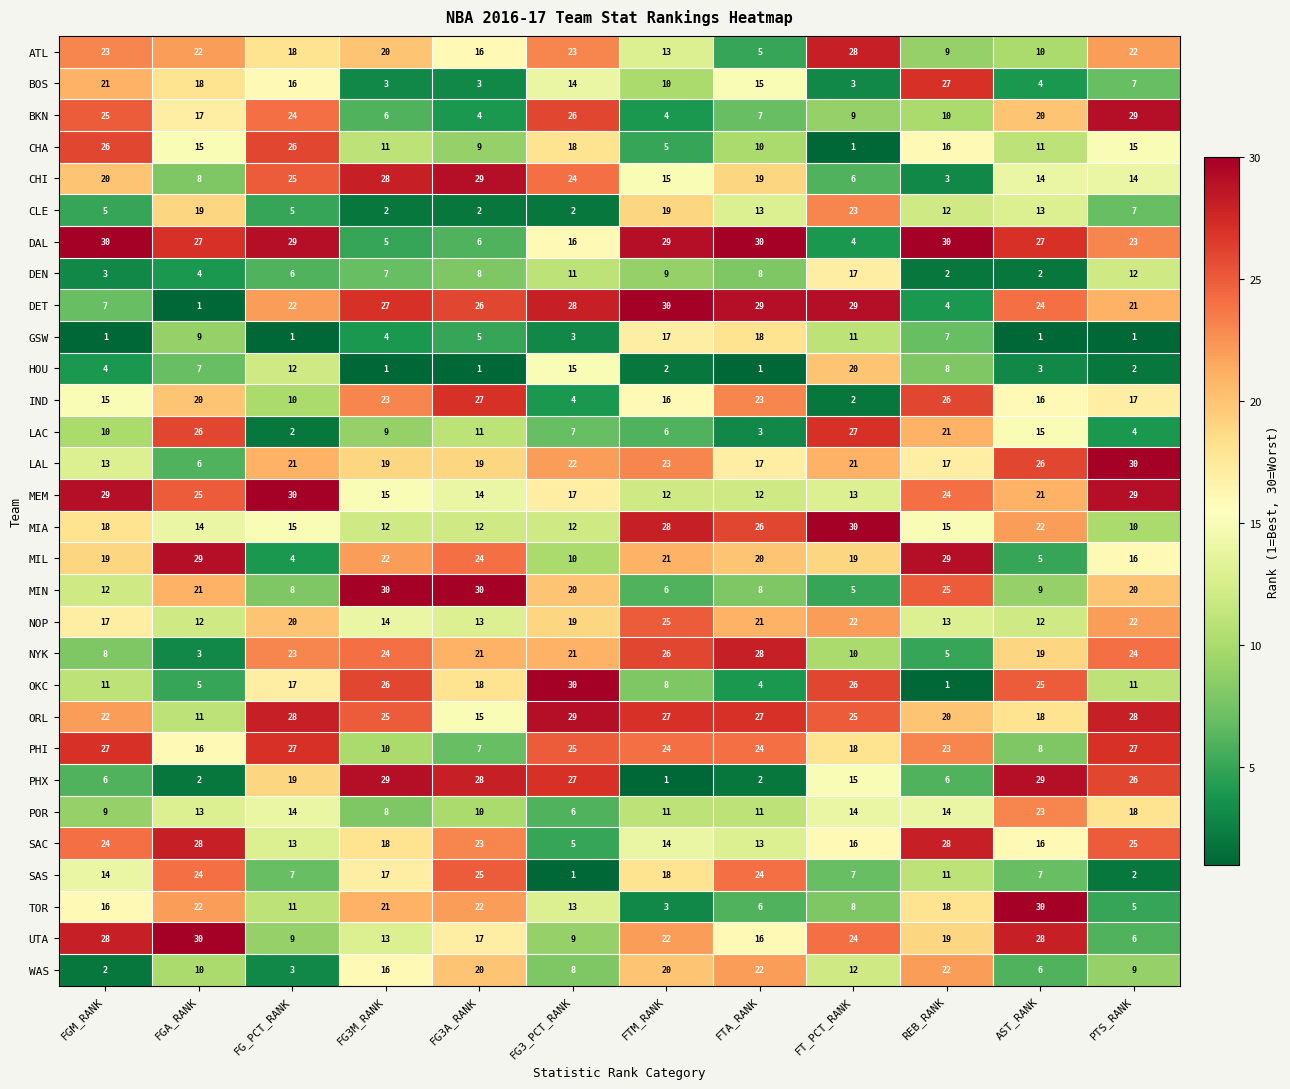

What value does the MEM series have at PTS_RANK, to the nearest 5?

30